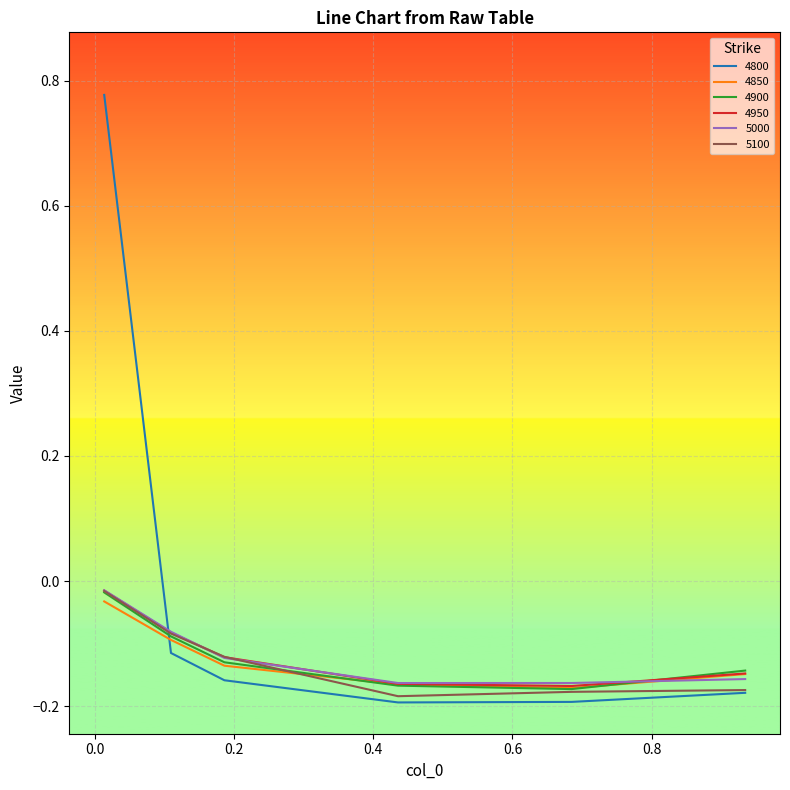

Which series has the widest spread of values?

4800